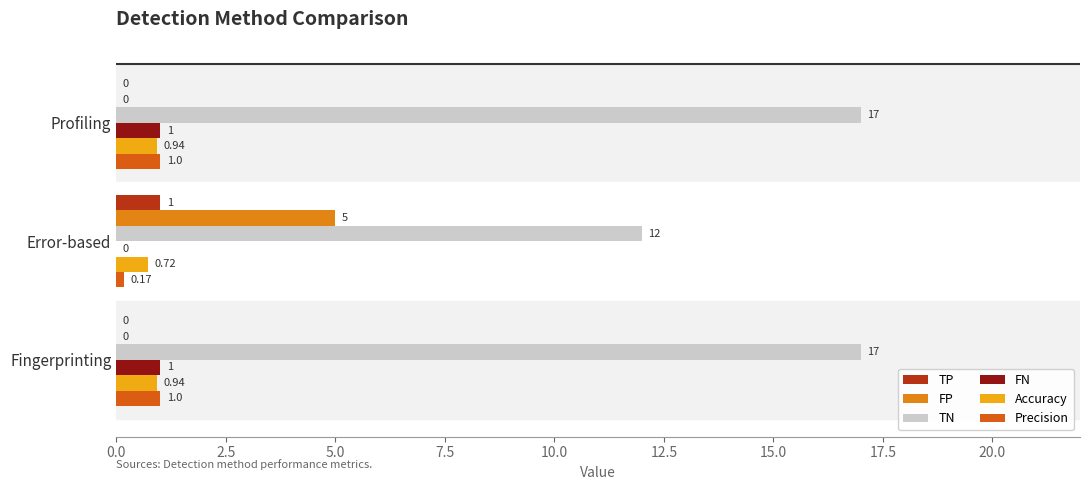

Which series has the largest total across all categories?

TN